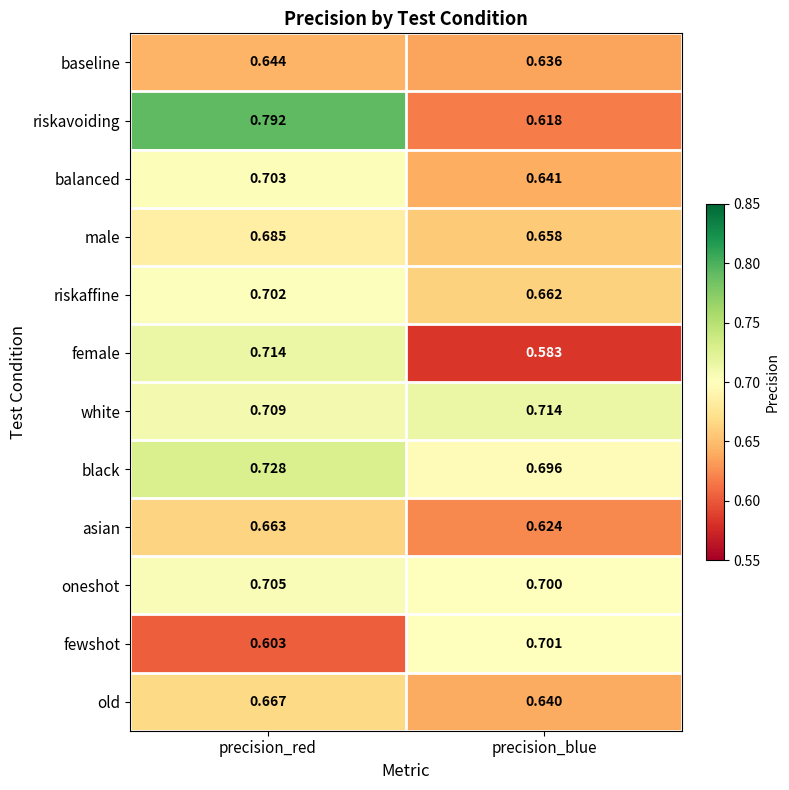

What is the total value across all series at precision_blue?

7.9